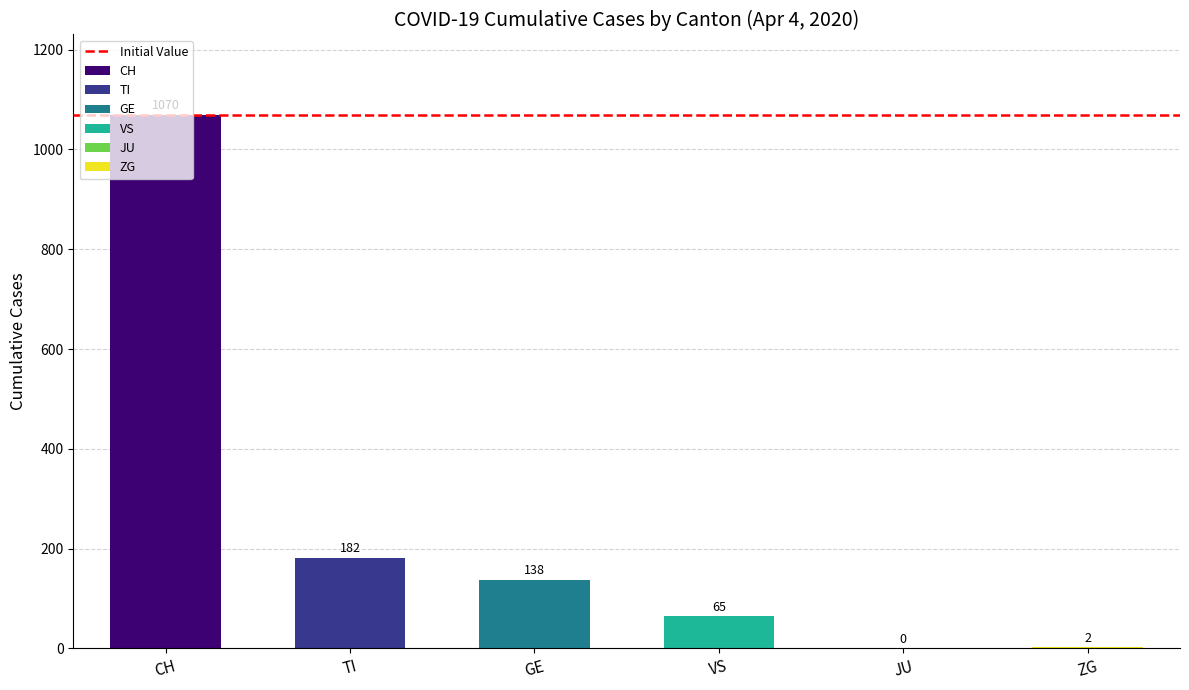

Which series has the largest range (max minus min)?

CH